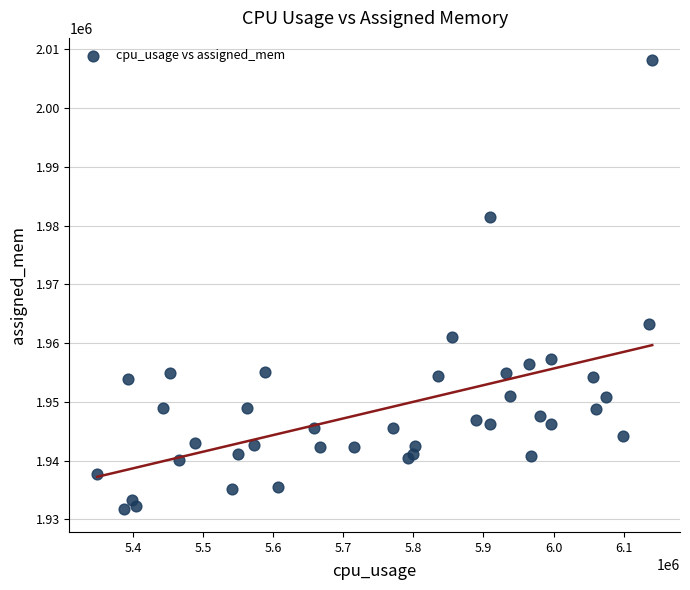

What Y value in the scatter plot is closest to 1969904?

1963241.0